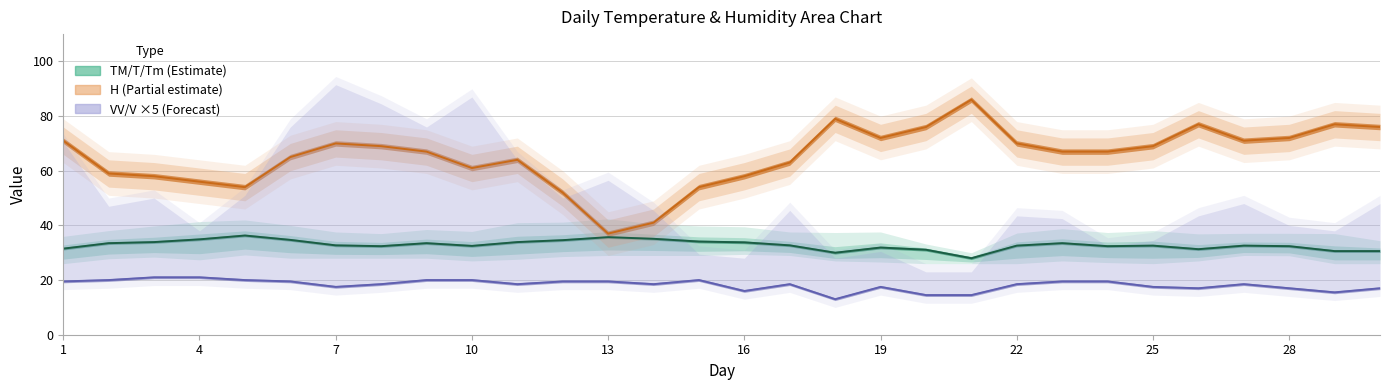

What is the difference between the maximum and second lowest values in the VV series?

6.5